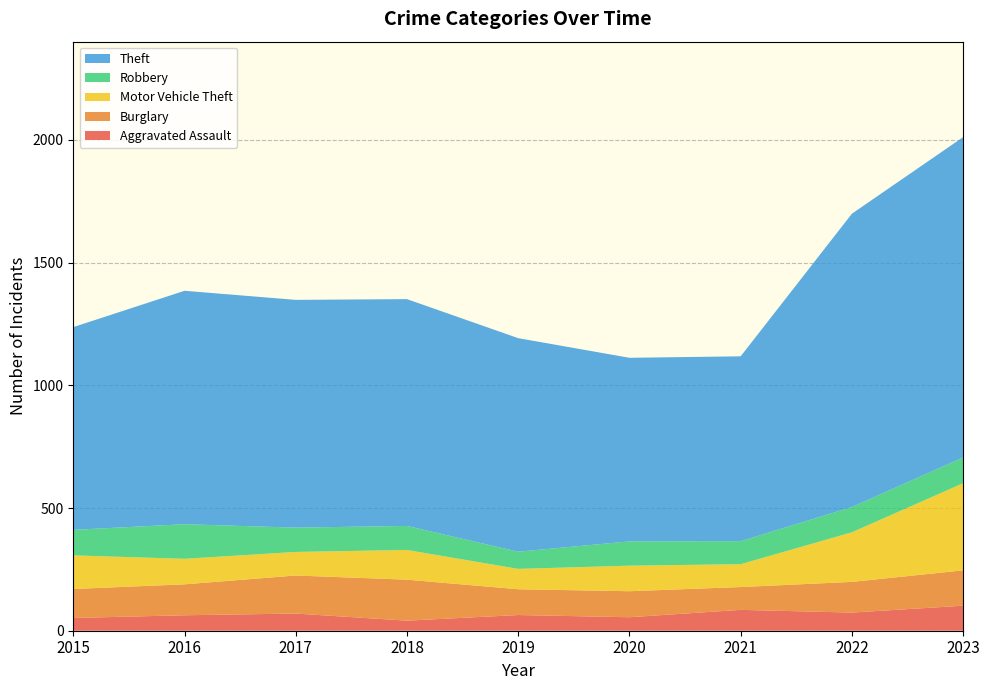

How many data points in Motor Vehicle Theft are less than 104?

3